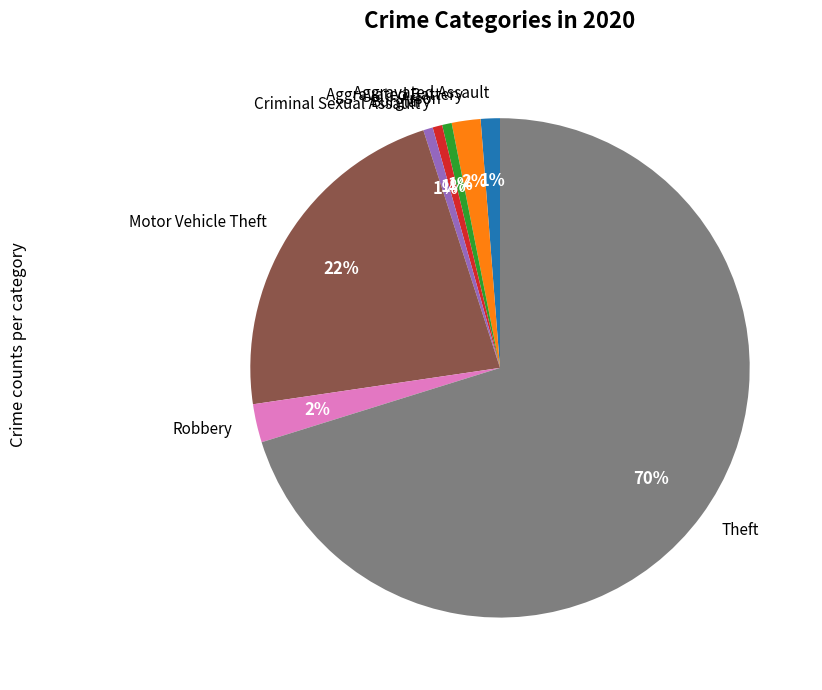

To the nearest percent, what portion does Aggravated Assault represent?

1%